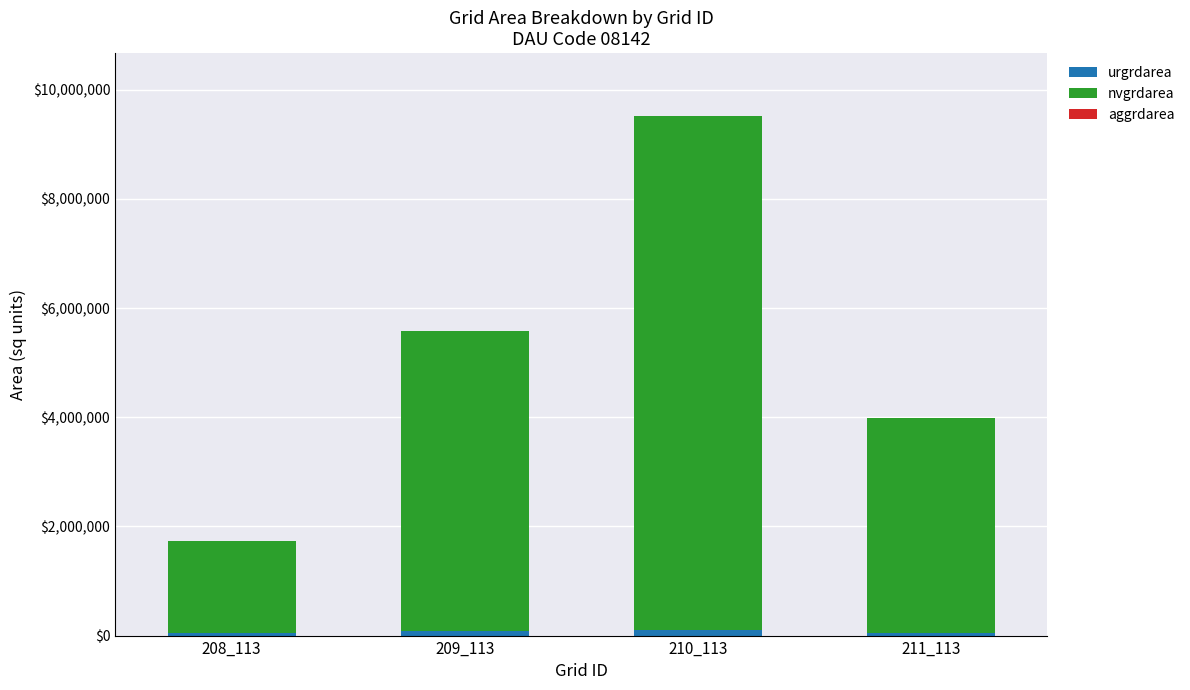

What is the sum of all urgrdarea values?

289800